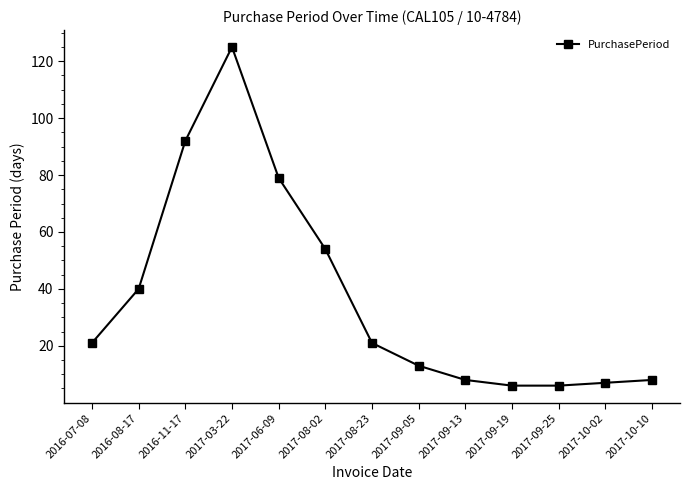

What is the greatest value displayed?

125